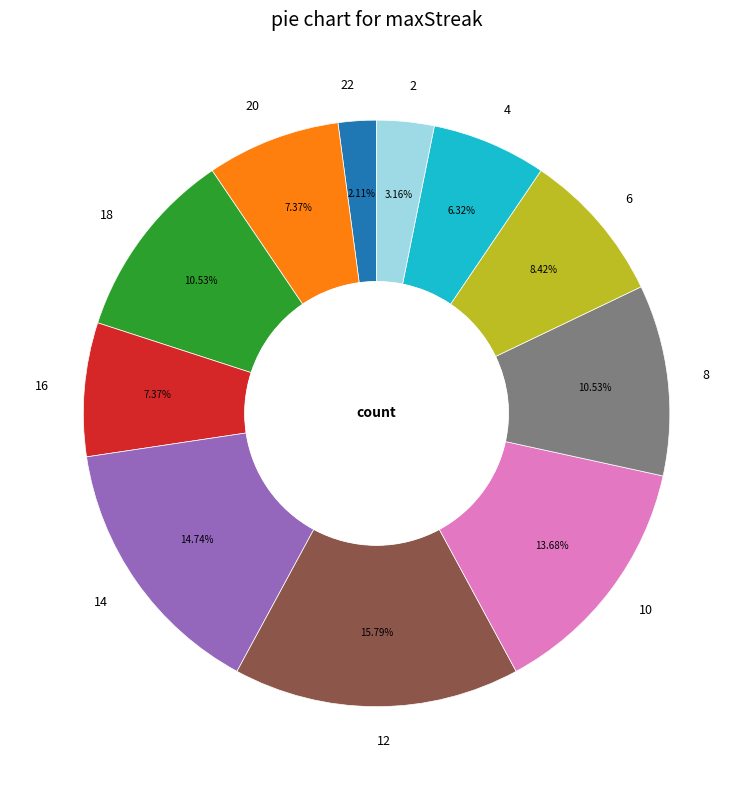

What portion of the pie excludes 22?

97.9%